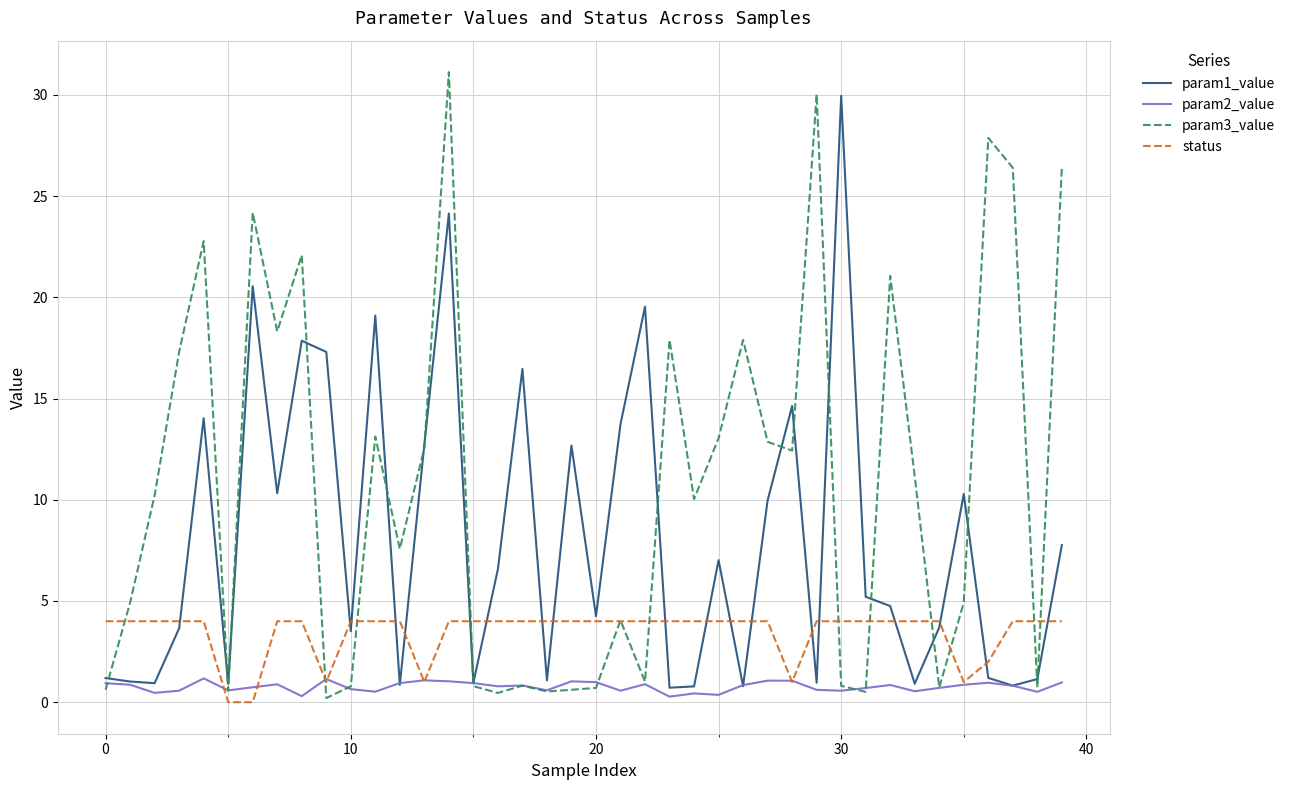

What is the maximum value shown in the chart?

31.1